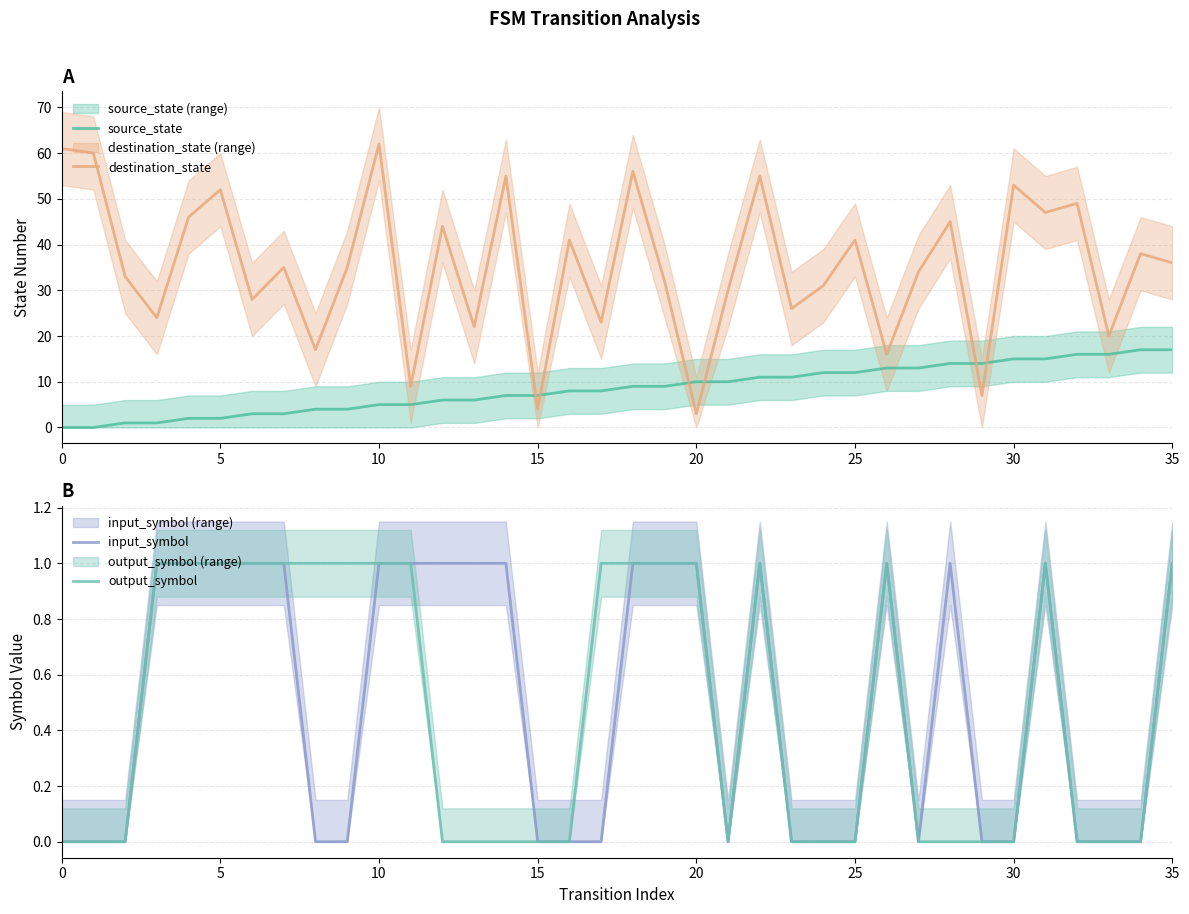

What is the approximate value of source_state at 14, to the nearest 5?

5